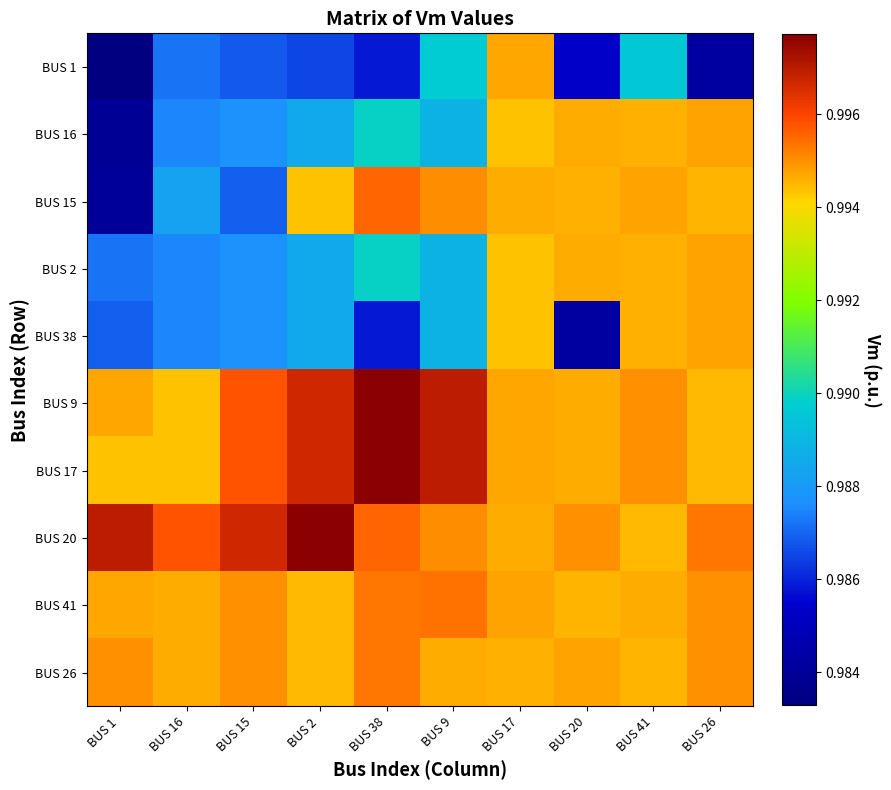

Which series has the largest range (max minus min)?

BUS 15